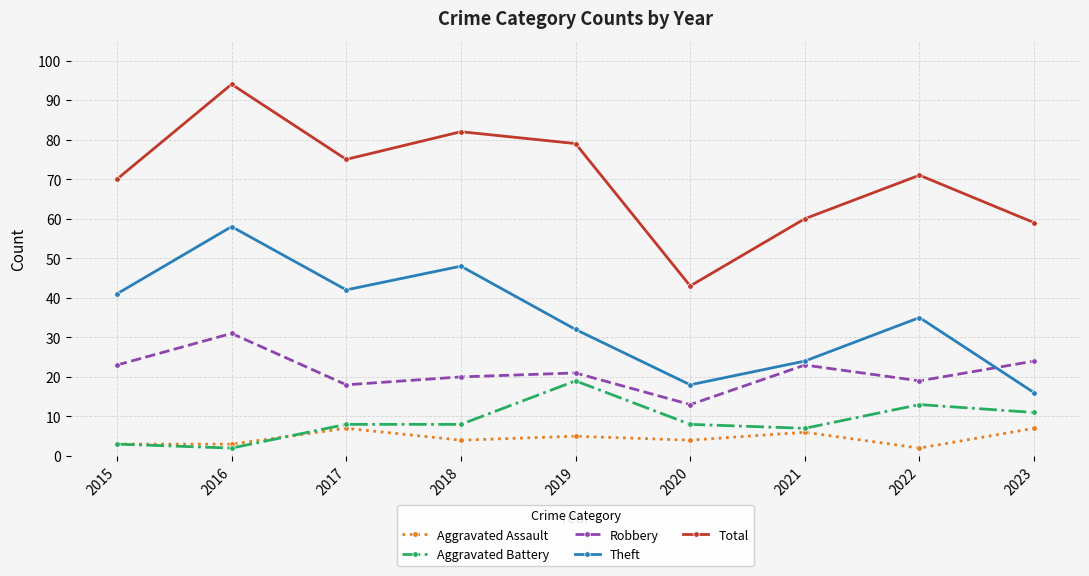

How many lines are shown in the chart?

5